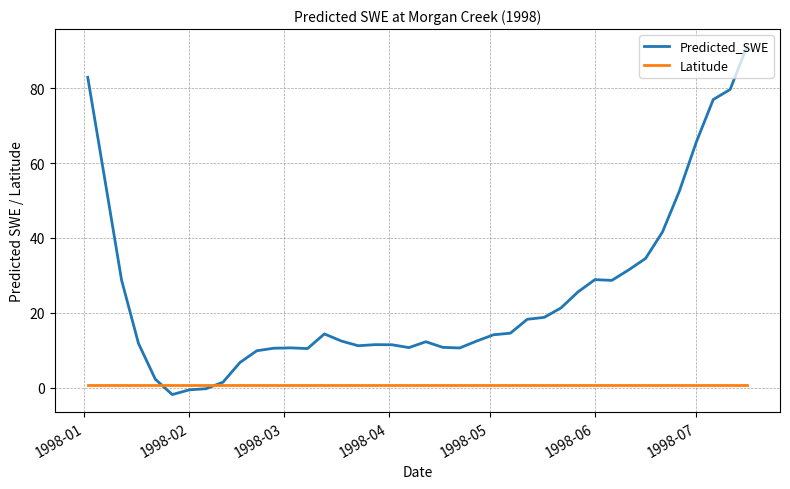

Rank the series by their maximum value, from highest to lowest.

Predicted_SWE, Latitude